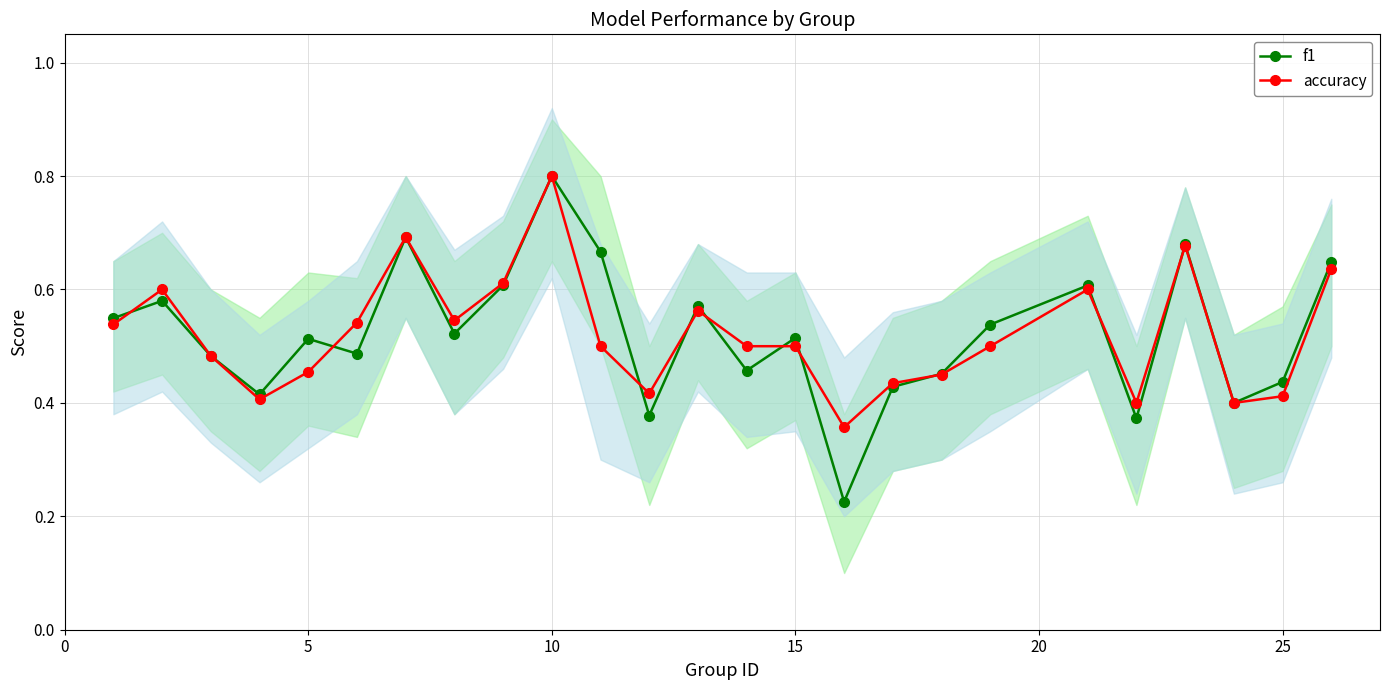

In accuracy, how many points are higher than both neighbors (excluding endpoints)?

6